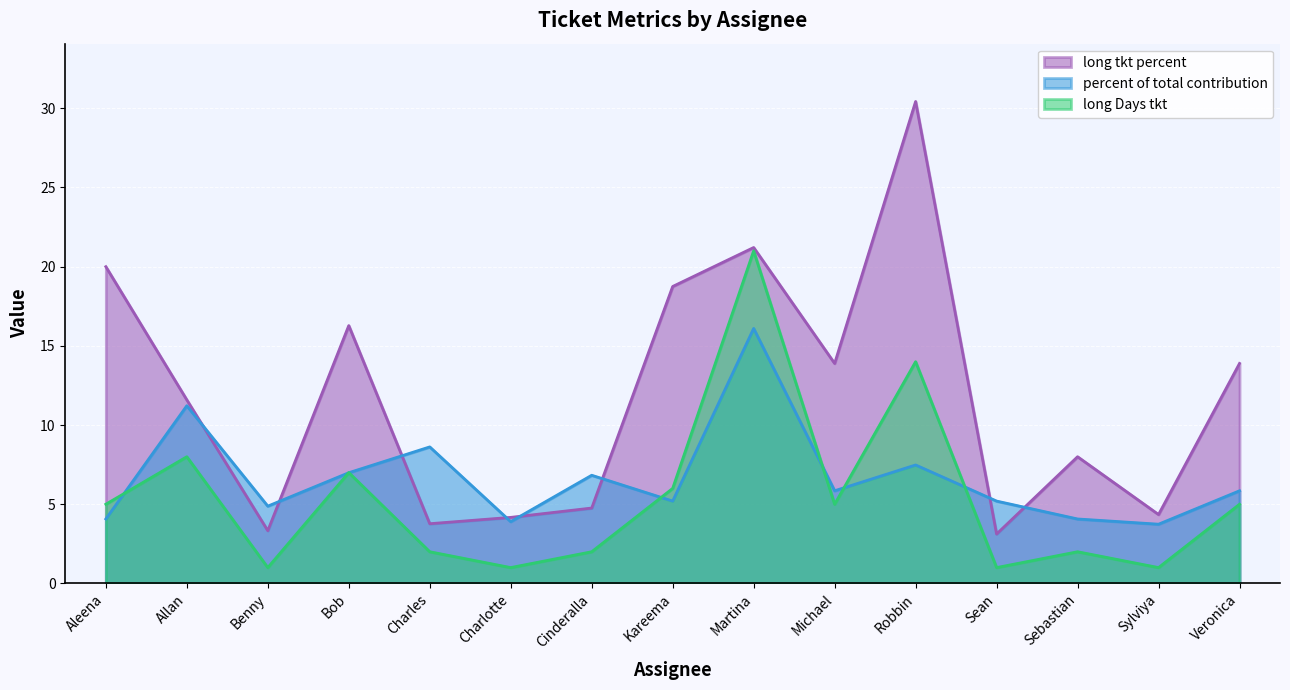

Which series has the widest spread of values?

long tkt percent